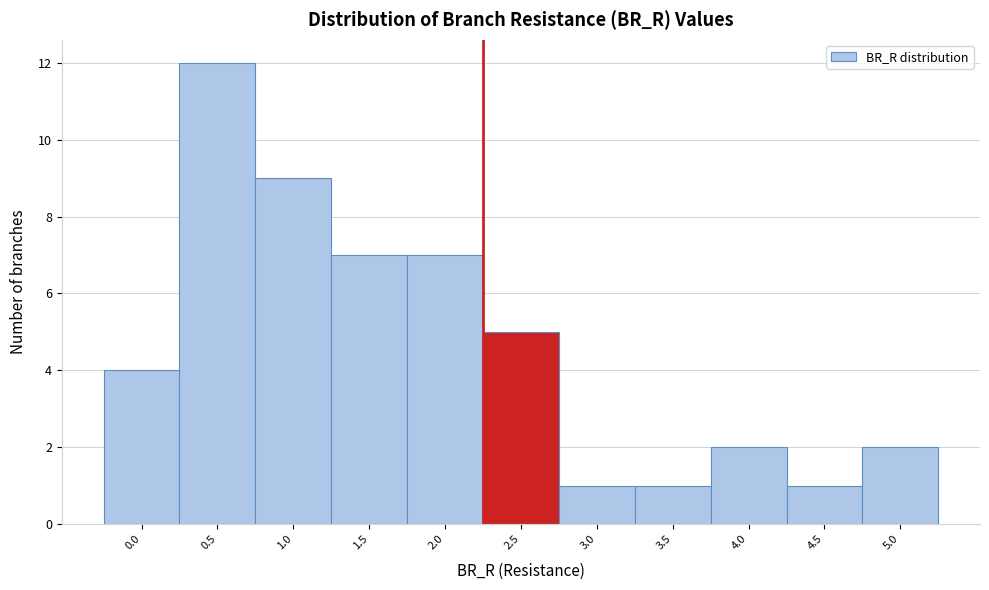

Reading right to left, transcribe all the data shown in this chart.

5.0=2	4.5=1	4.0=2	3.5=1	3.0=1	2.5=5	2.0=7	1.5=7	1.0=9	0.5=12	0.0=4